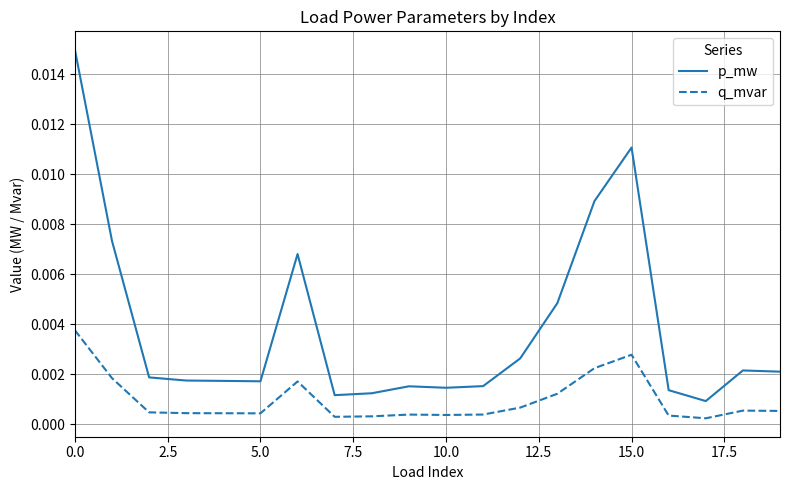

How many categories are shown in the chart?

20